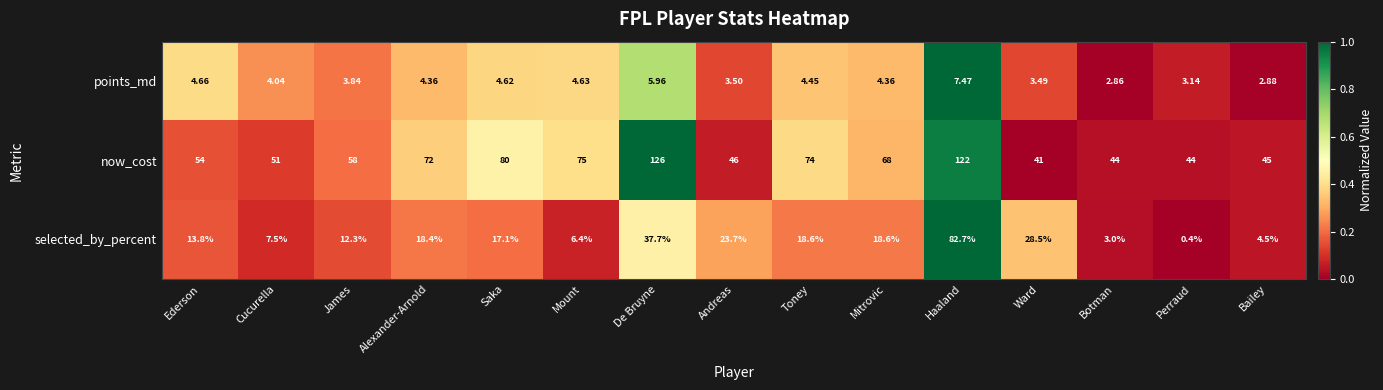

Rank the series by their maximum value, from lowest to highest.

points_md, selected_by_percent, now_cost